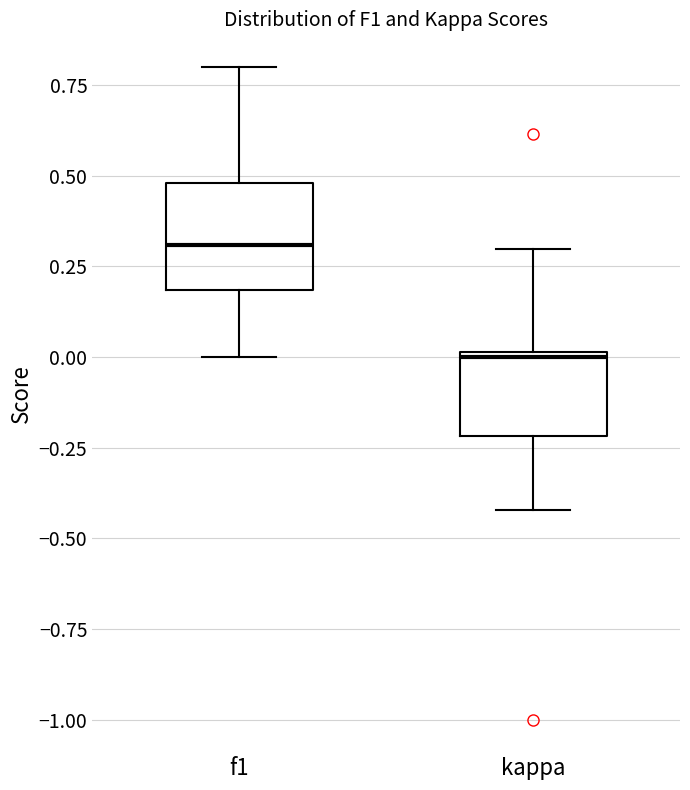

Reading left to right, read every box against the y-axis: the position of its median line, the range the box covers, and the ends of its whiskers. The values are not printed on the chart, so give them approximately, as read against the axis.

f1: median 0.3, box 0.2 to 0.5, whiskers 0.0 to 0.8
kappa: median 0.0, box -0.2 to 0.0, whiskers -0.4 to 0.3